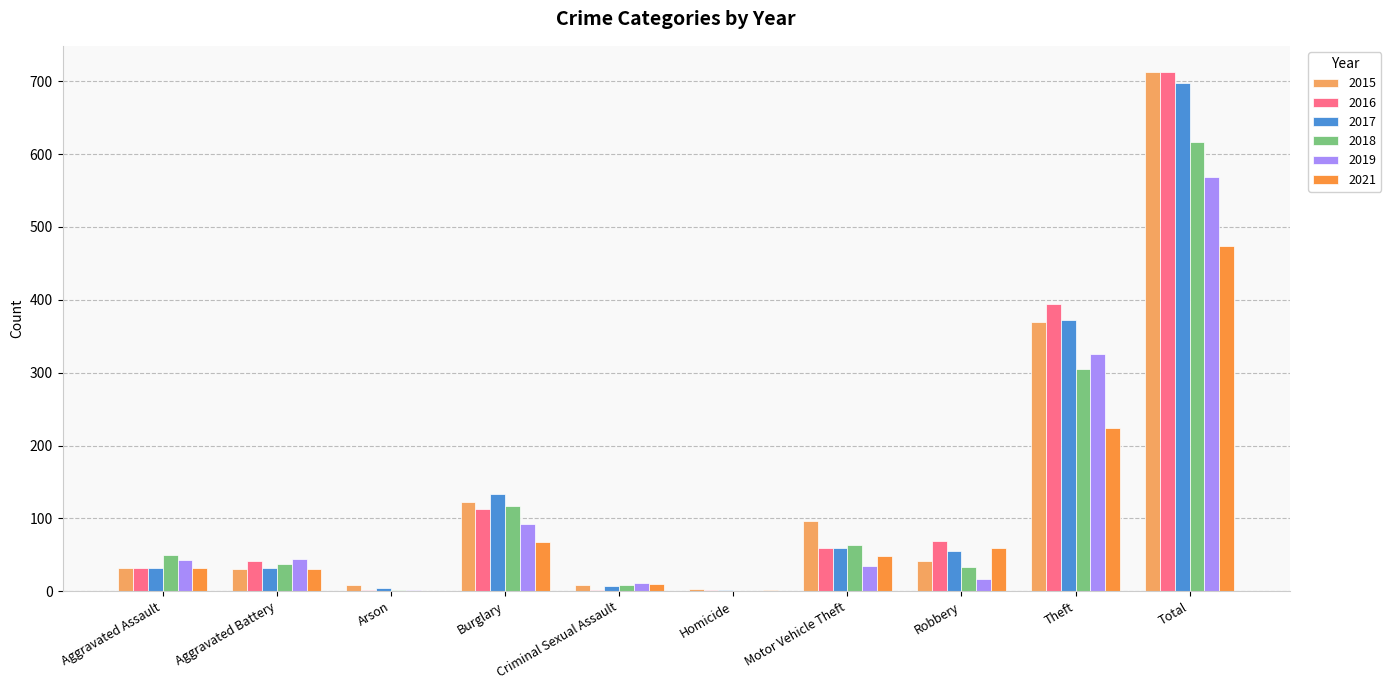

Which category has the highest value across all series?

Total